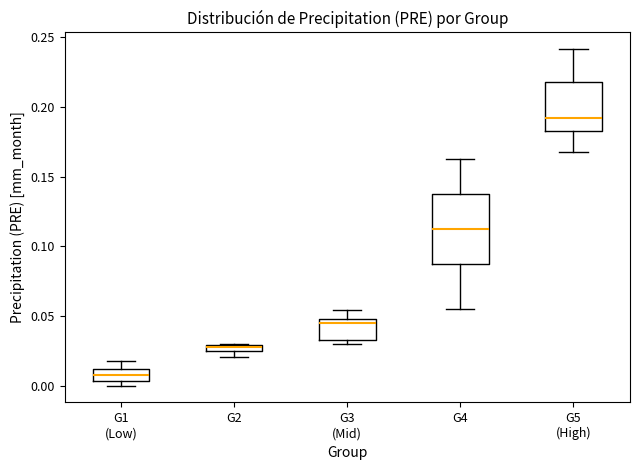

Where is the upper edge of the box for G4 on the y-axis? The values are not printed on the chart, so give them approximately, as read against the axis.

0.140